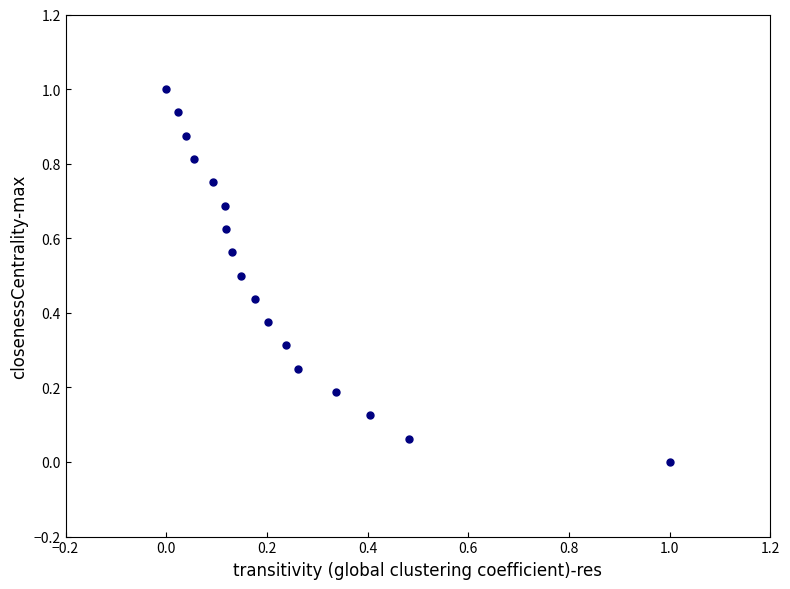

What is the range of Y values (max minus min)?

1.0